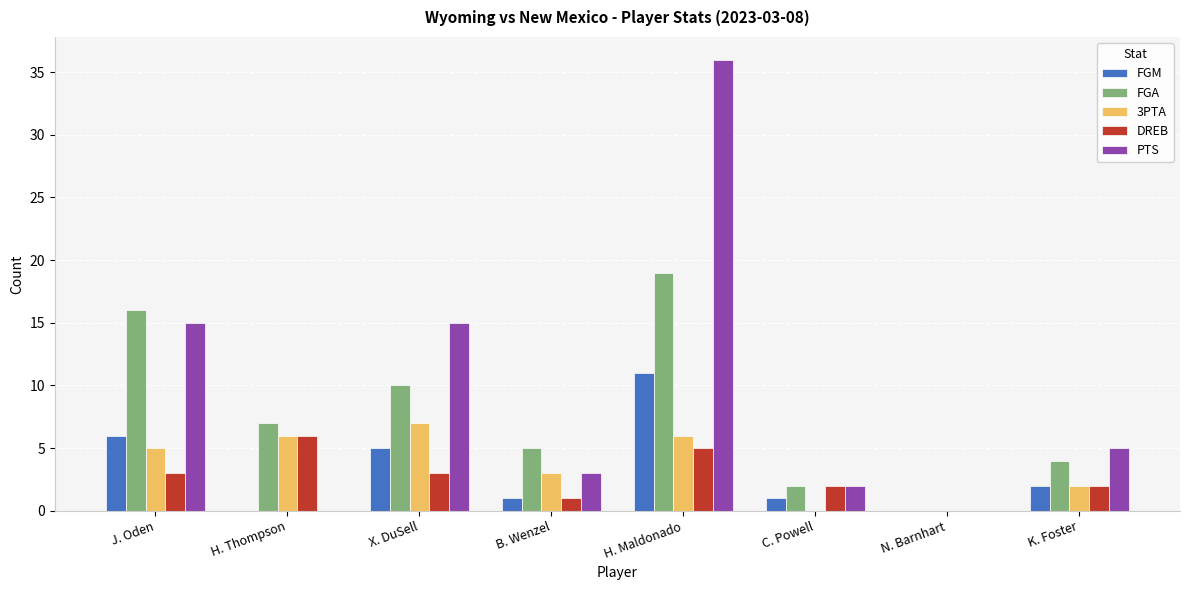

Is it true that PTS equals 19 at H. Thompson?

False